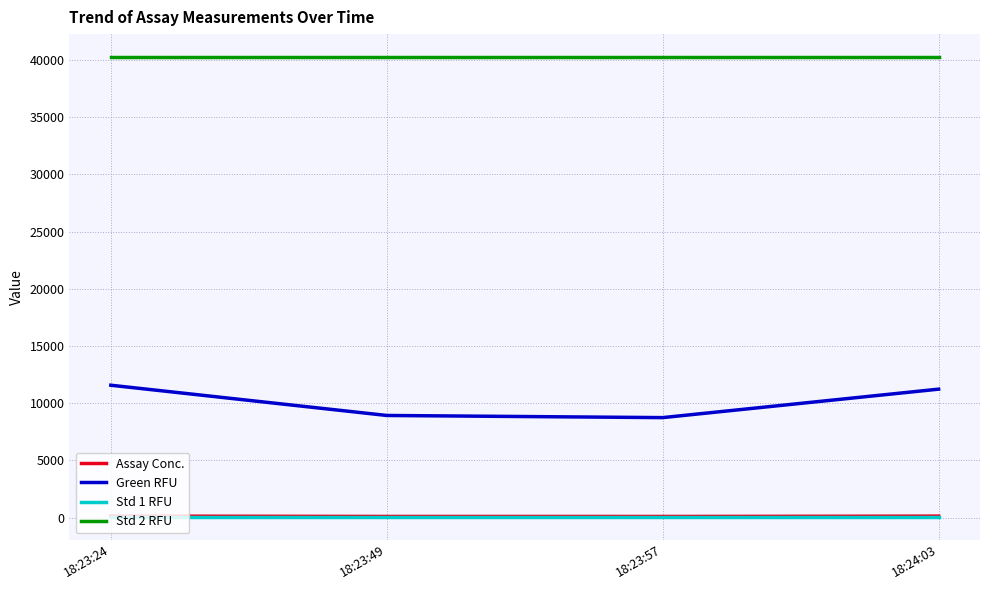

Is it true that Std 2 RFU equals 13074.7 at 18:23:24?

False